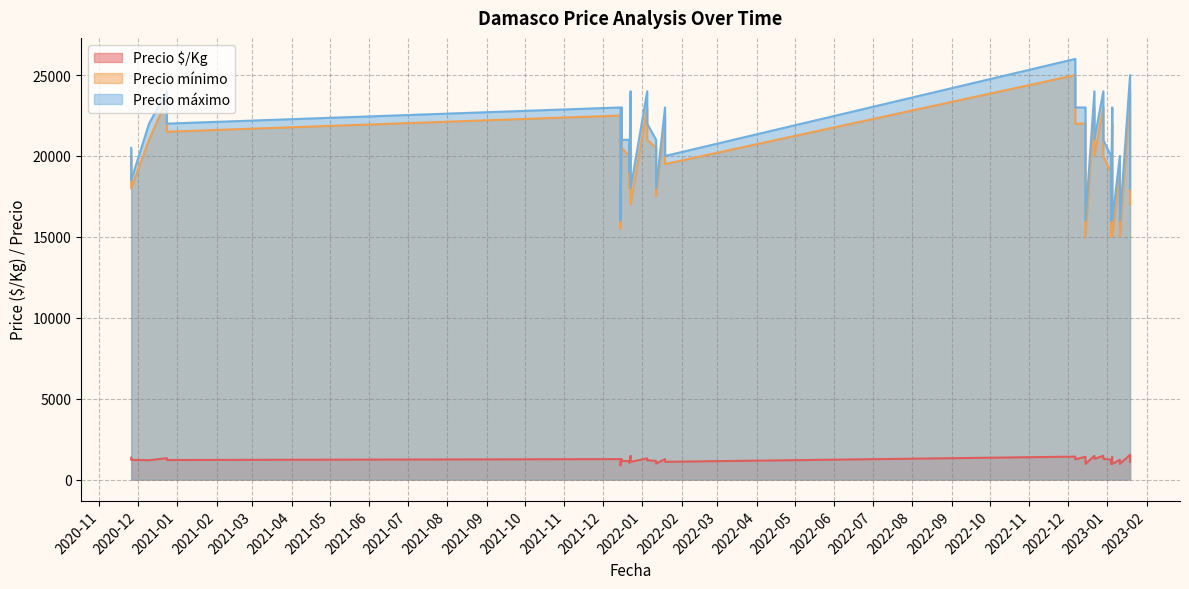

True or false: Precio mínimo and Precio $/Kg intersect in this chart.

False